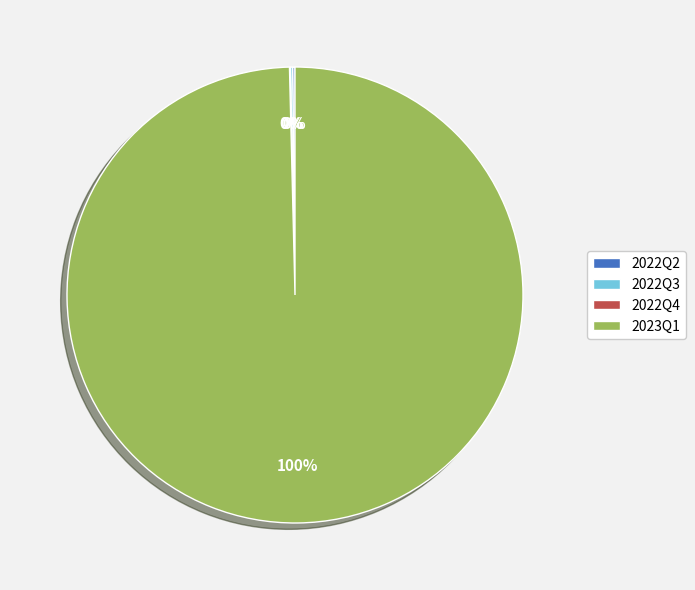

What is the largest slice in the pie chart?

2023Q1